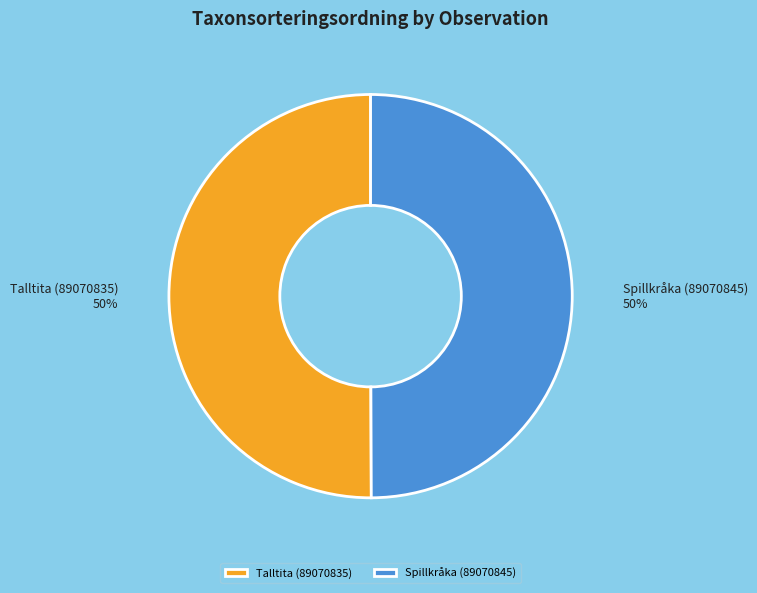

Approximately how many times larger is the value at Talltita (89070835) compared to Spillkråka (89070845)?

1.0